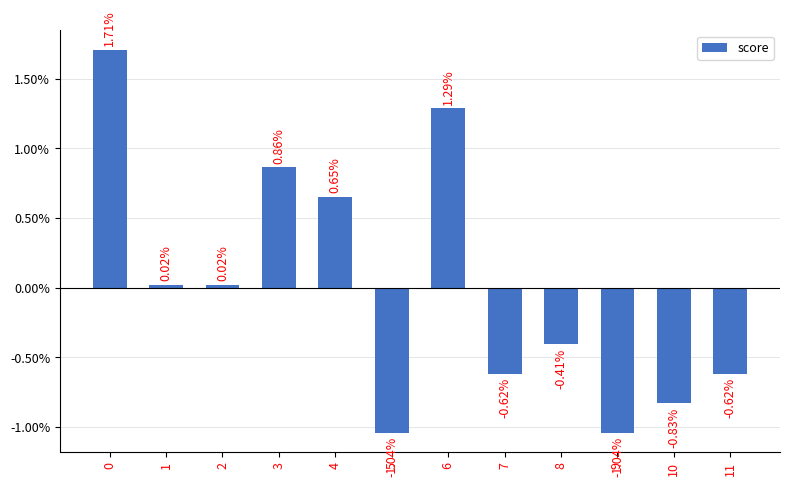

Are the bars horizontal?

No